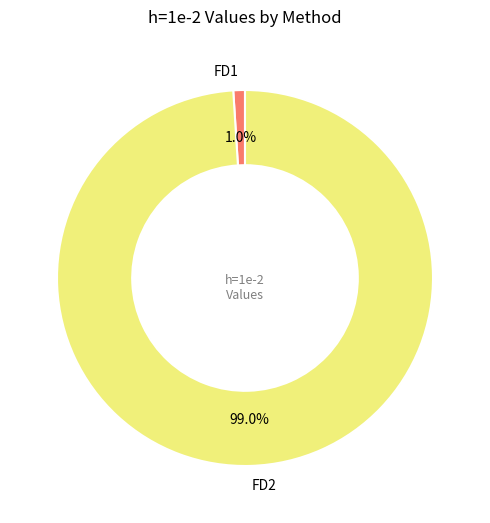

To the nearest percent, what is the average slice percentage?

50%